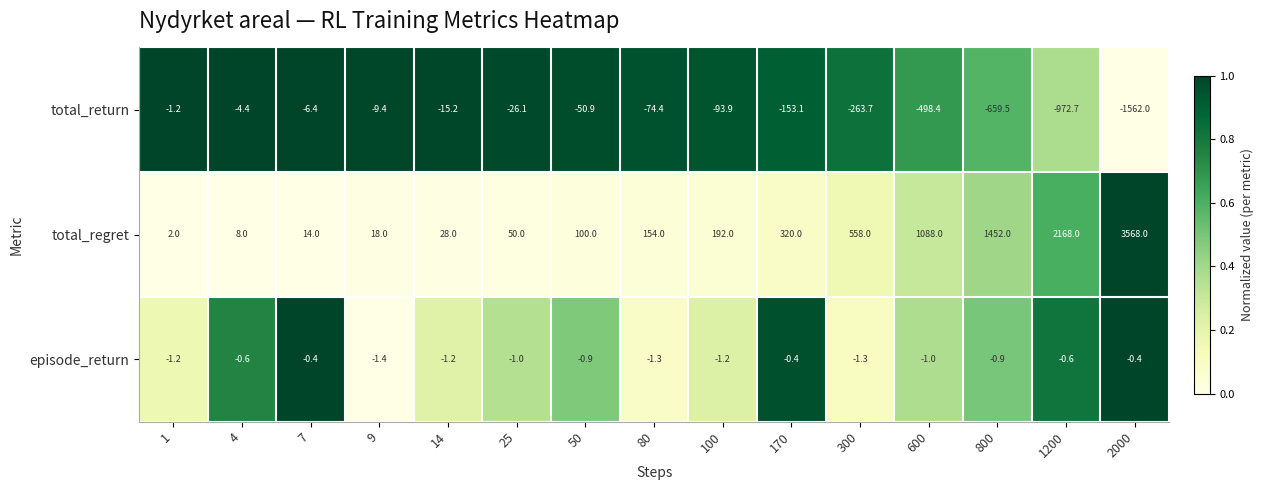

Which series has the largest total across all categories?

total_regret